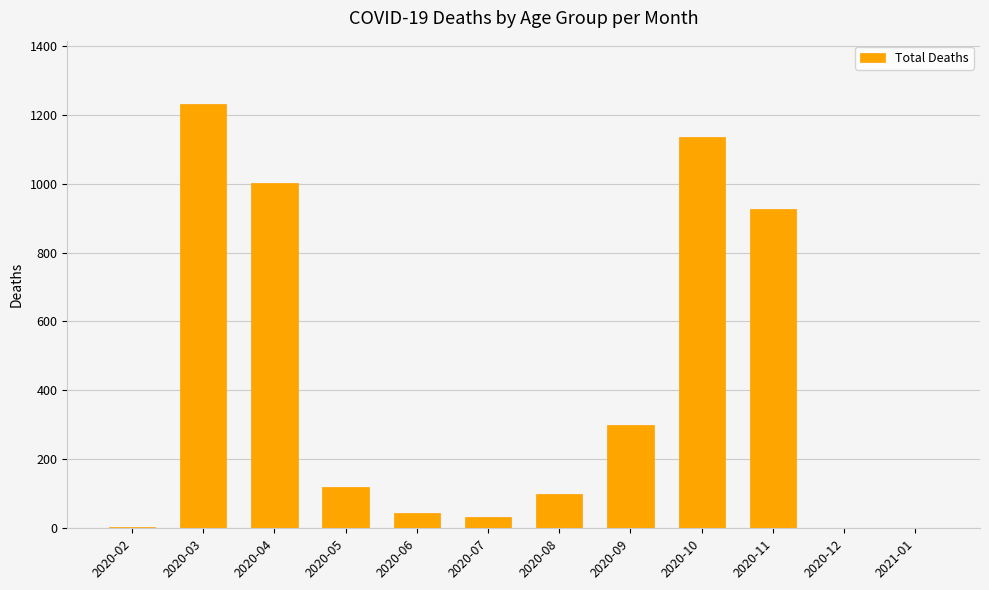

What is the sum of all values?

4891